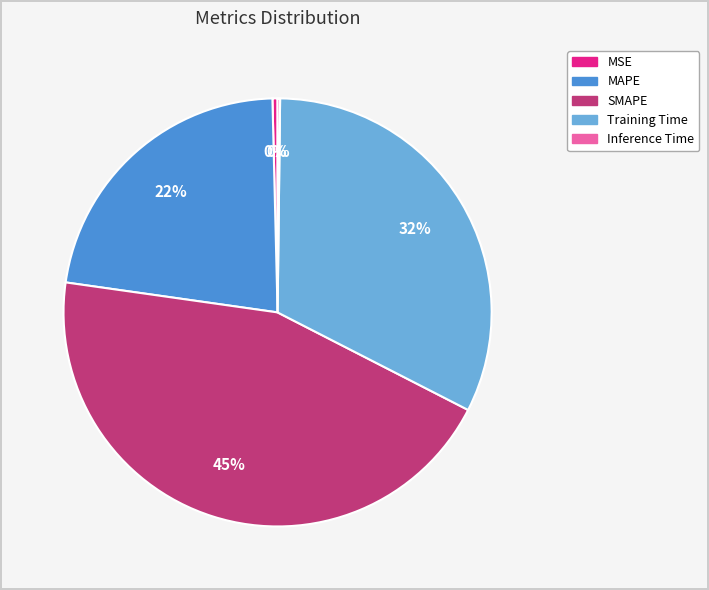

Approximately how many times larger is the value at Training Time compared to SMAPE?

0.7